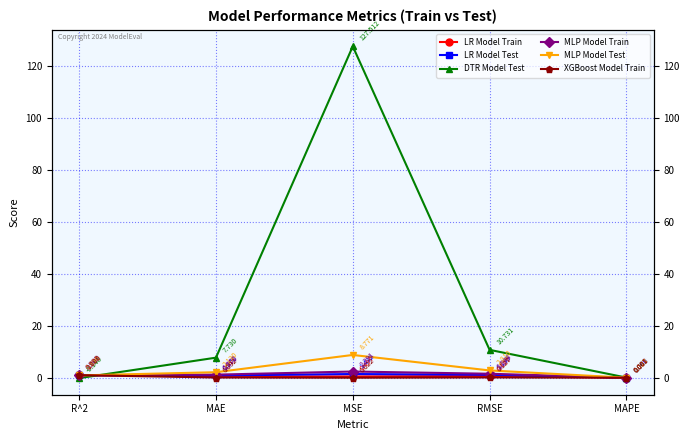

What is the smallest value displayed?

-0.1